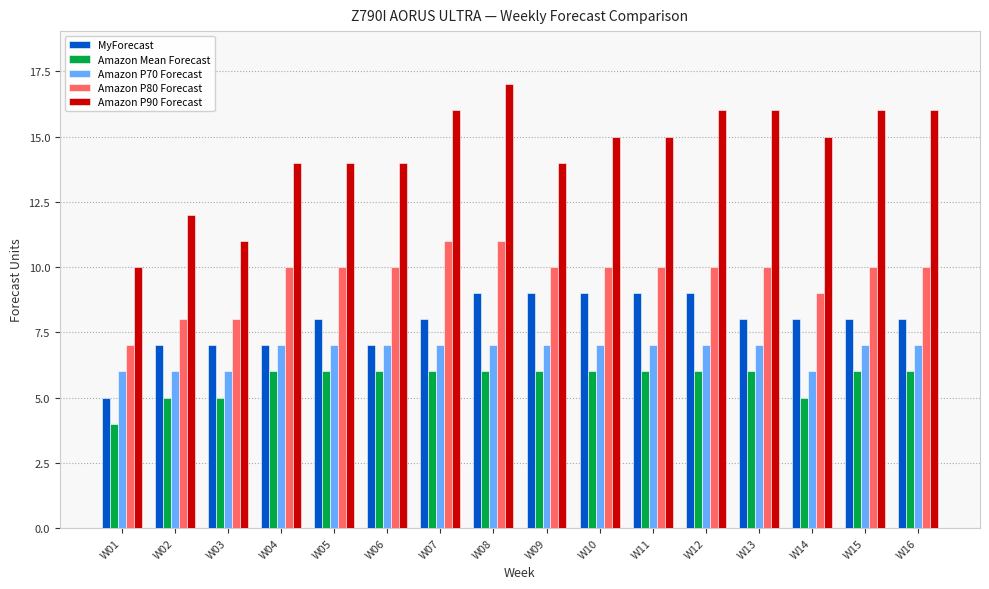

Reading left to right, extract all data points from this chart.

MyForecast: W01=5	W02=7	W03=7	W04=7	W05=8	W06=7	W07=8	W08=9	W09=9	W10=9	W11=9	W12=9	W13=8	W14=8	W15=8	W16=8
Amazon Mean Forecast: W01=4	W02=5	W03=5	W04=6	W05=6	W06=6	W07=6	W08=6	W09=6	W10=6	W11=6	W12=6	W13=6	W14=5	W15=6	W16=6
Amazon P70 Forecast: W01=6	W02=6	W03=6	W04=7	W05=7	W06=7	W07=7	W08=7	W09=7	W10=7	W11=7	W12=7	W13=7	W14=6	W15=7	W16=7
Amazon P80 Forecast: W01=7	W02=8	W03=8	W04=10	W05=10	W06=10	W07=11	W08=11	W09=10	W10=10	W11=10	W12=10	W13=10	W14=9	W15=10	W16=10
Amazon P90 Forecast: W01=10	W02=12	W03=11	W04=14	W05=14	W06=14	W07=16	W08=17	W09=14	W10=15	W11=15	W12=16	W13=16	W14=15	W15=16	W16=16